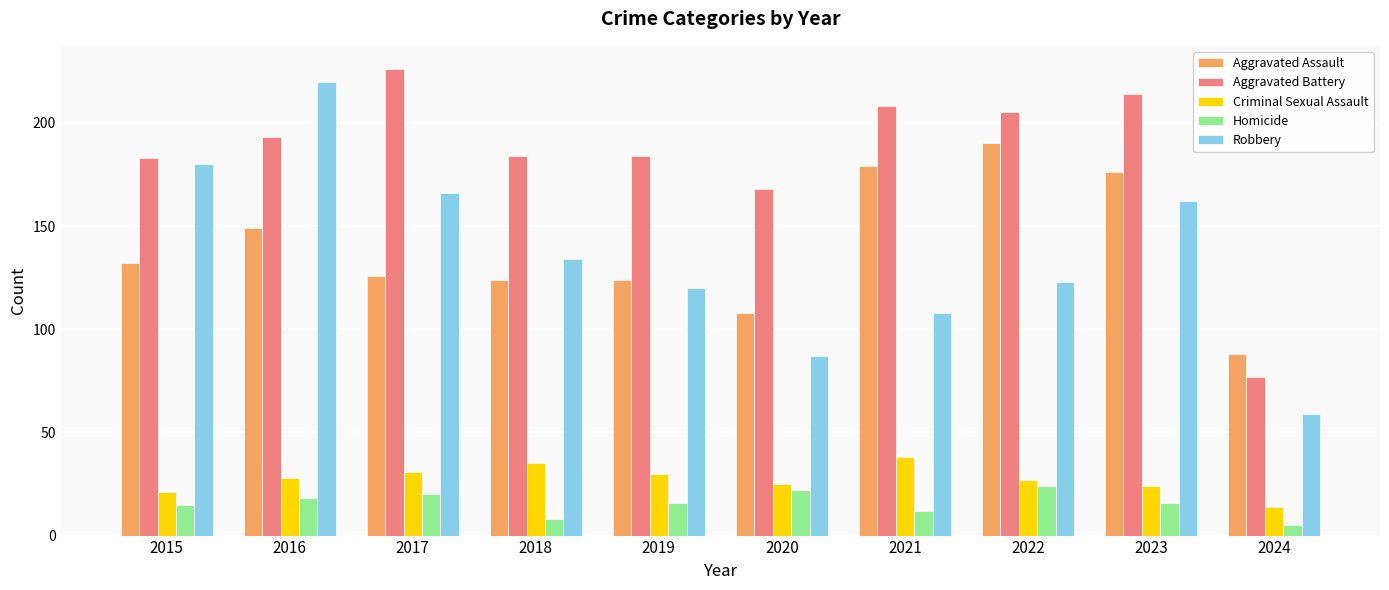

Reading left to right, extract all data points from this chart.

Aggravated Assault: 2015=132	2016=149	2017=126	2018=124	2019=124	2020=108	2021=179	2022=190	2023=176	2024=88
Aggravated Battery: 2015=183	2016=193	2017=226	2018=184	2019=184	2020=168	2021=208	2022=205	2023=214	2024=77
Criminal Sexual Assault: 2015=21	2016=28	2017=31	2018=35	2019=30	2020=25	2021=38	2022=27	2023=24	2024=14
Homicide: 2015=15	2016=18	2017=20	2018=8	2019=16	2020=22	2021=12	2022=24	2023=16	2024=5
Robbery: 2015=180	2016=220	2017=166	2018=134	2019=120	2020=87	2021=108	2022=123	2023=162	2024=59